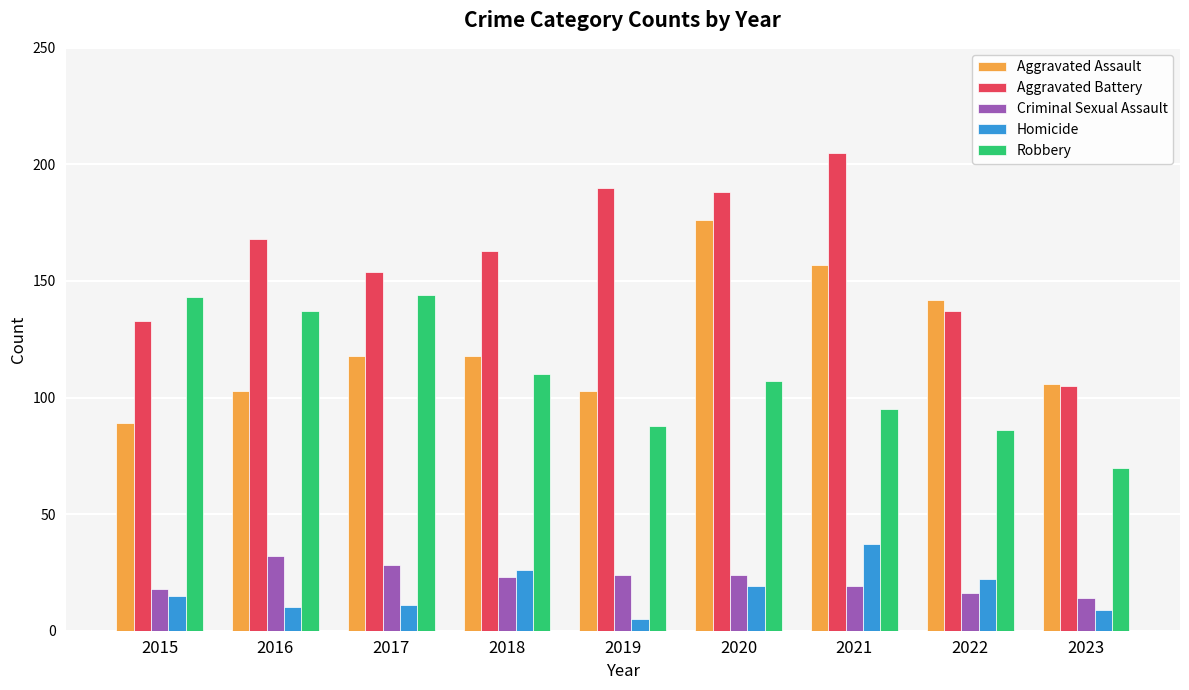

True or false: Homicide has a value of 5 at 2019.

True